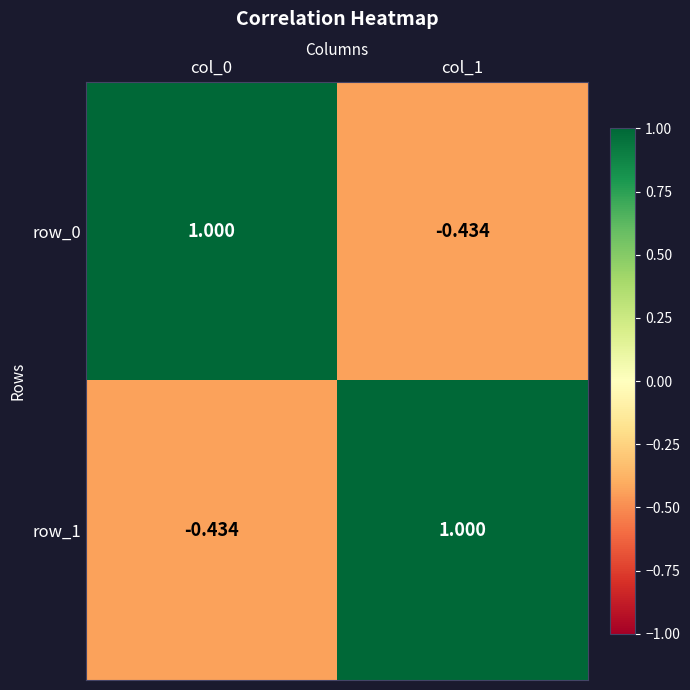

Is the value of row_1 at col_1 greater than the value of row_0 at col_1?

Yes